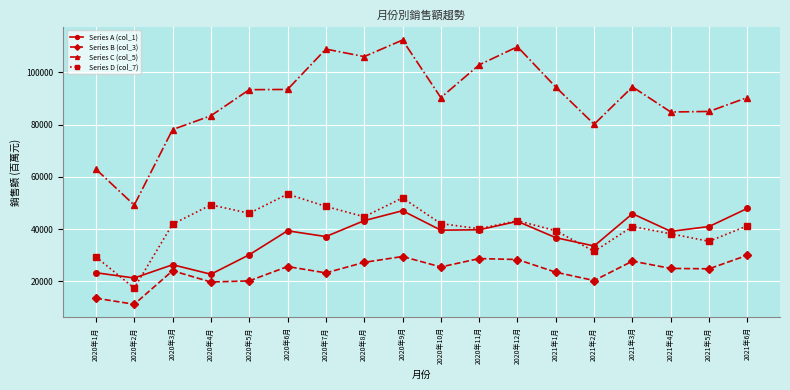

Is it true that Series D (col_7) equals 22431 at 2021年5月?

False